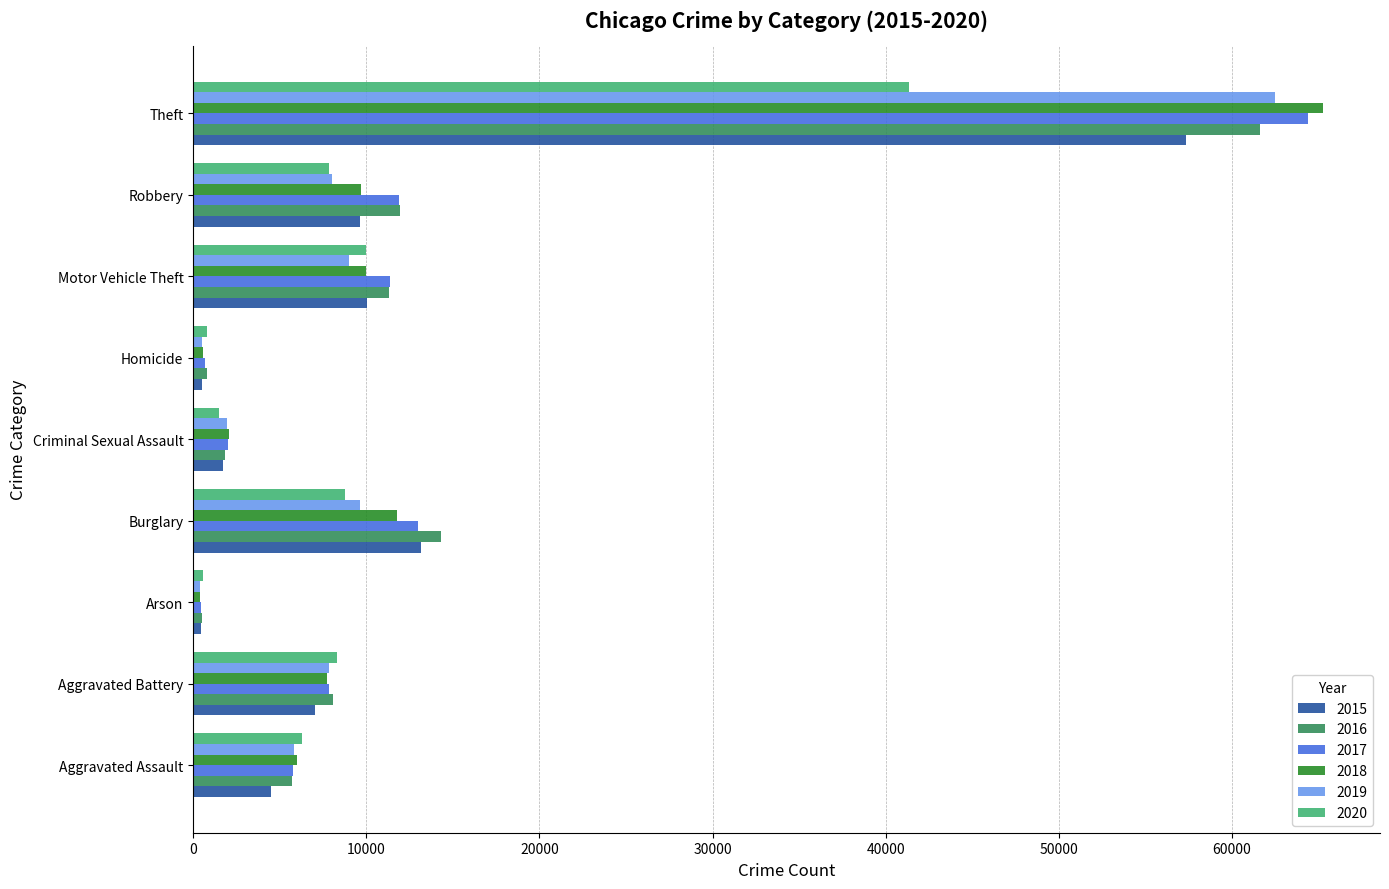

Which series has the largest range (max minus min)?

2018